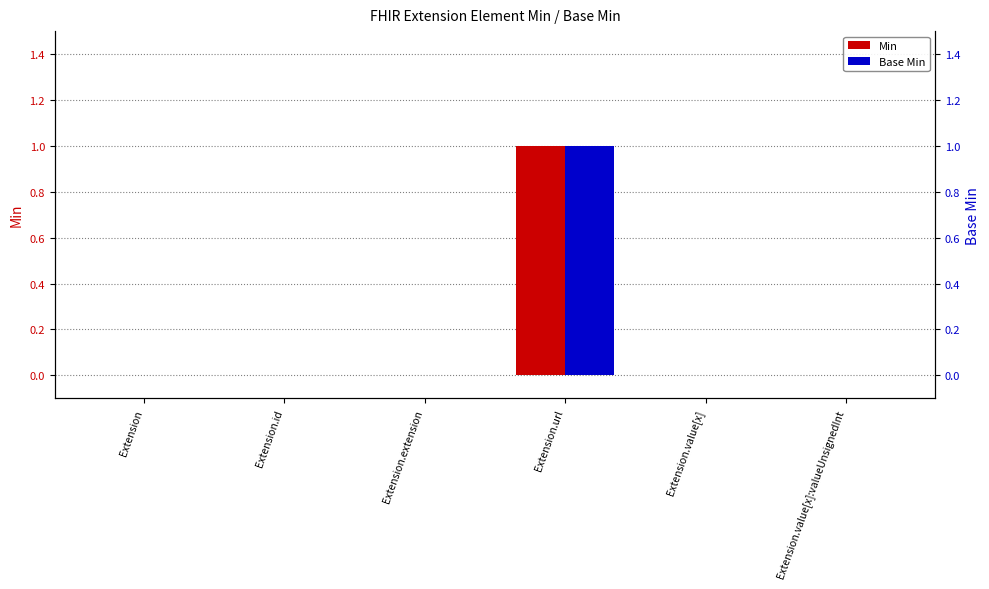

What is the maximum value shown in the chart?

1